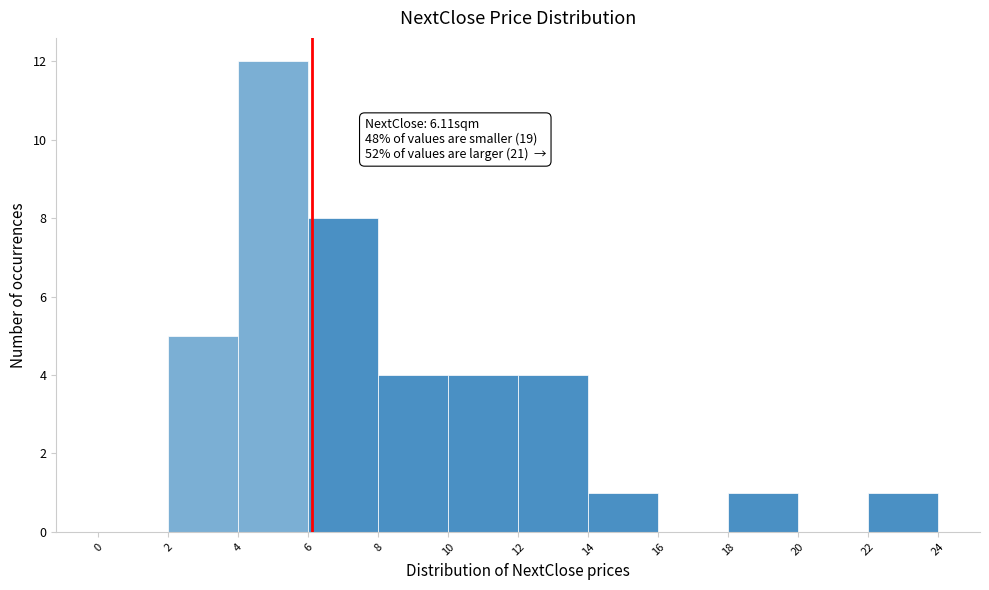

Over which range of the x-axis is the bar tallest?

4 to 6